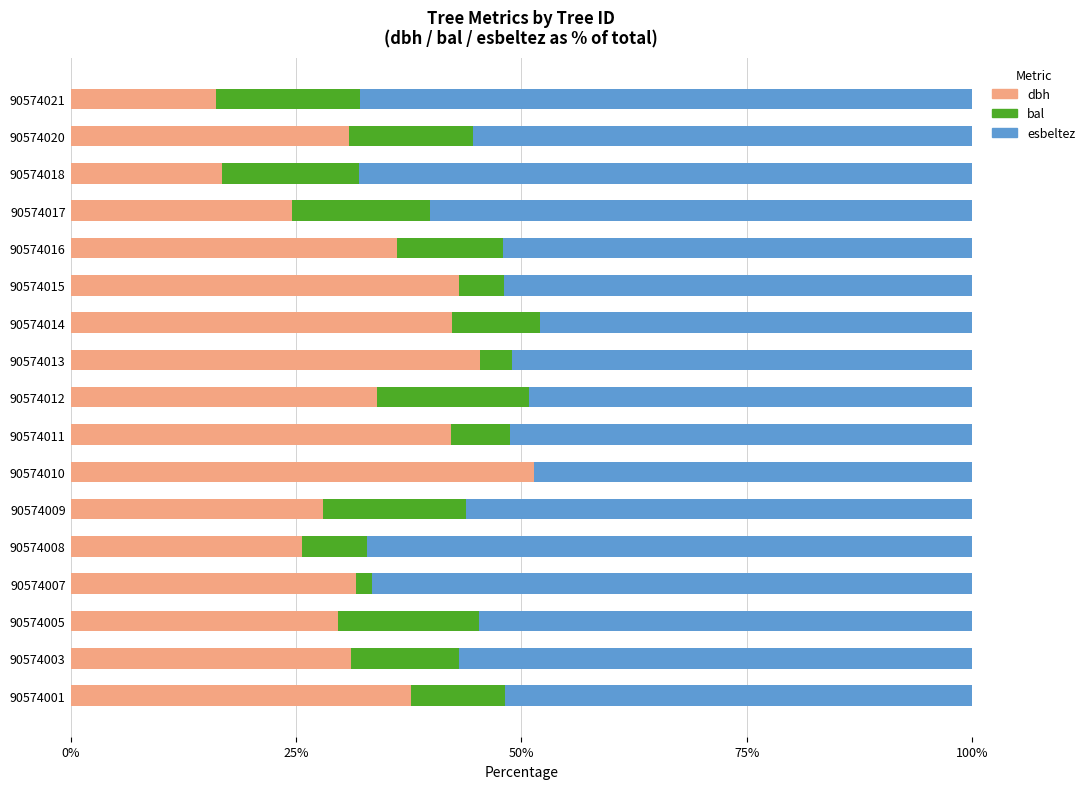

What is the total value across all series at 90574015?

100.0